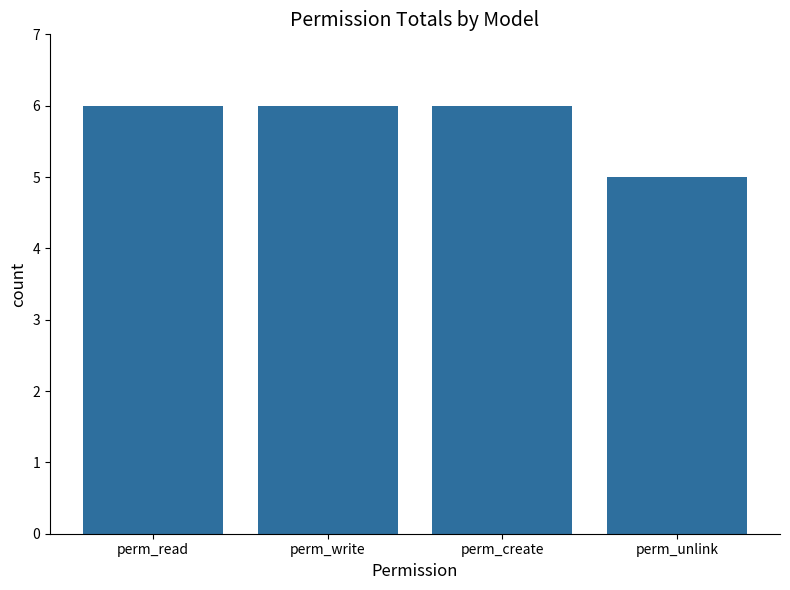

What is the difference between the values at perm_write and perm_unlink?

1